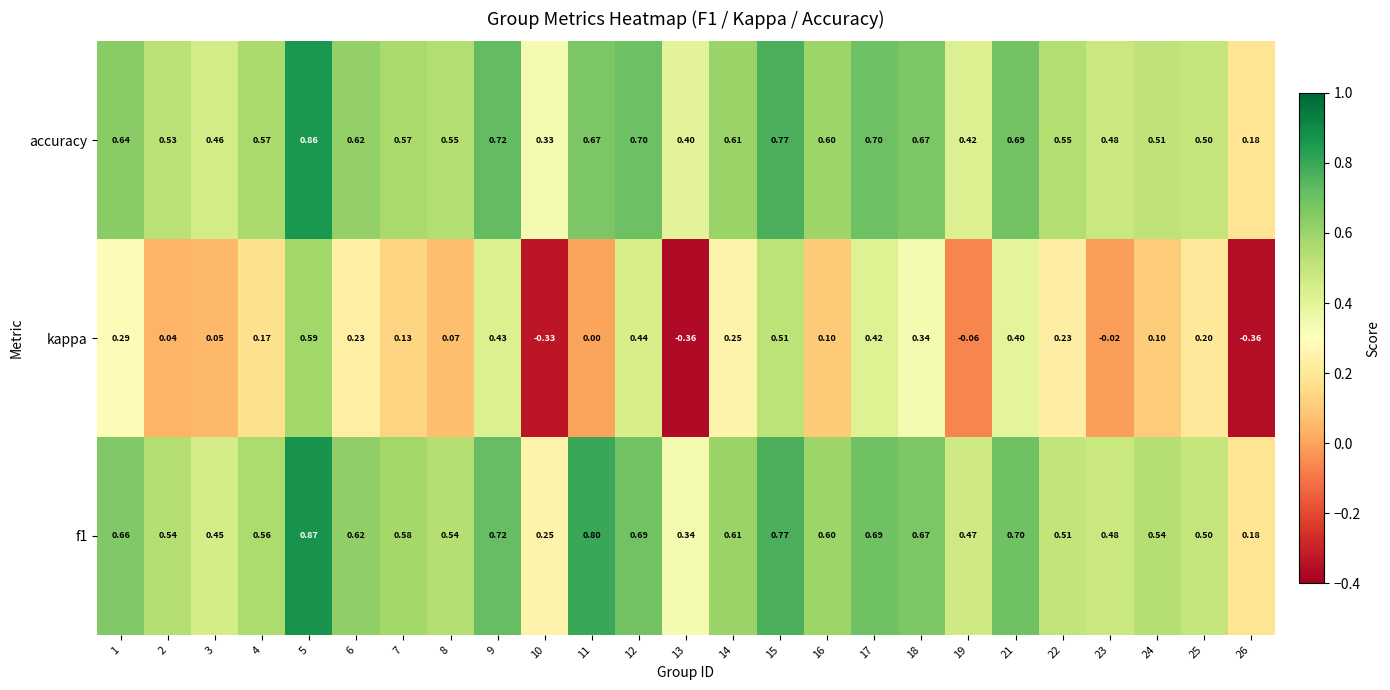

What is the difference between the highest and lowest values at 2?

0.5